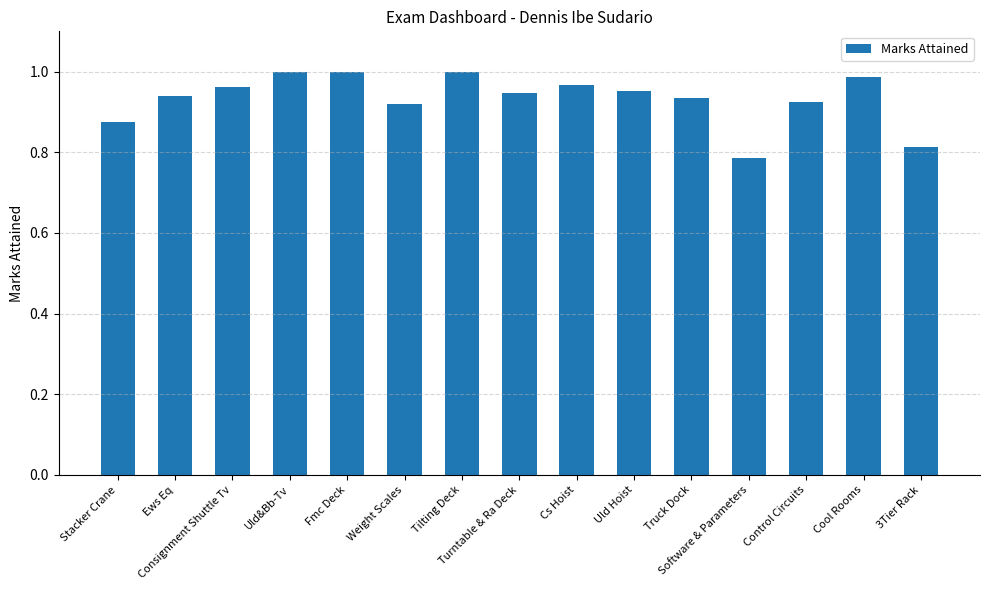

What is the sum of all values?

14.0